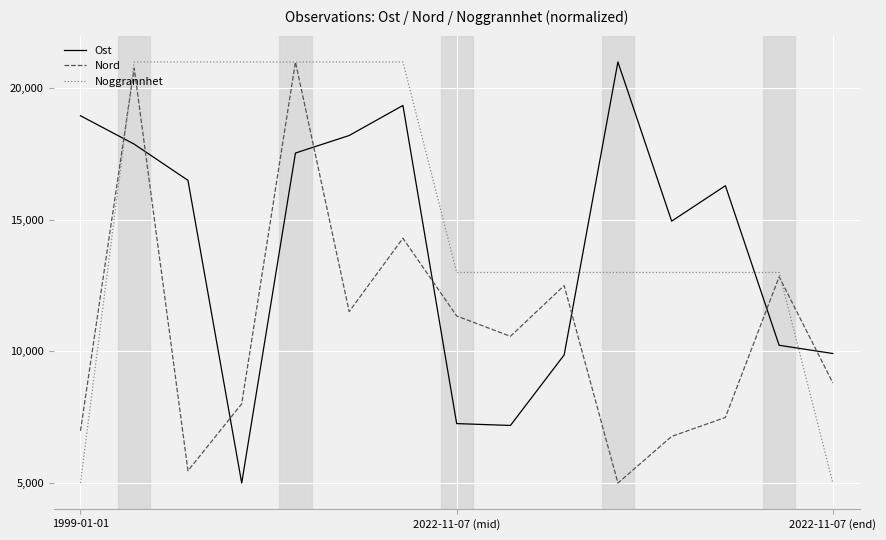

What is the maximum value for Noggrannhet?

21000.0